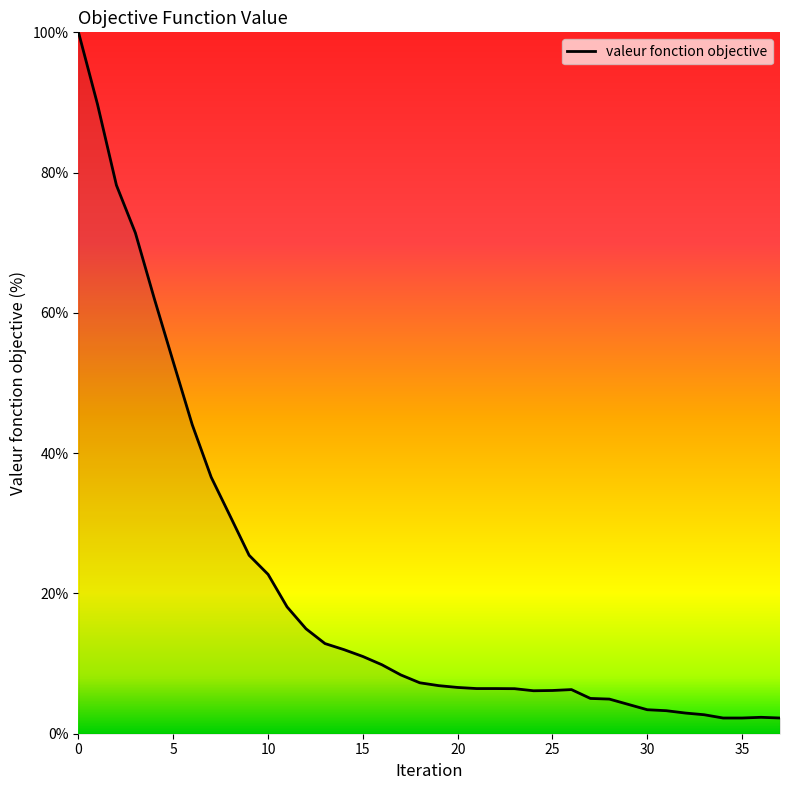

What is the minimum value shown in the chart?

2.2